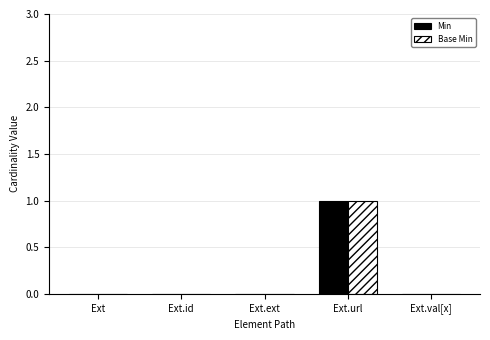

What is the highest value of the Base Min series?

1